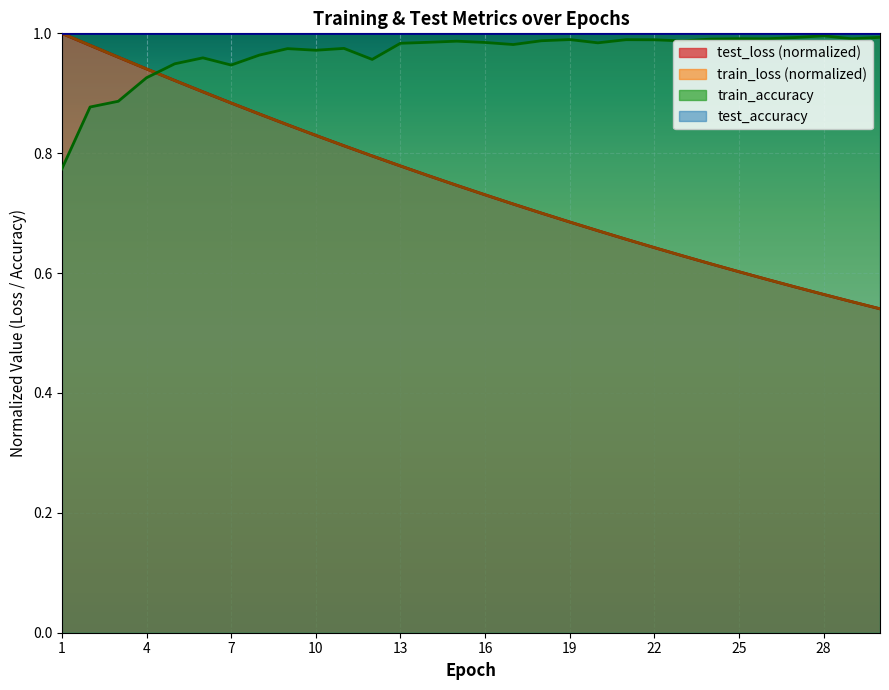

At which label does train_accuracy reach its peak?

28